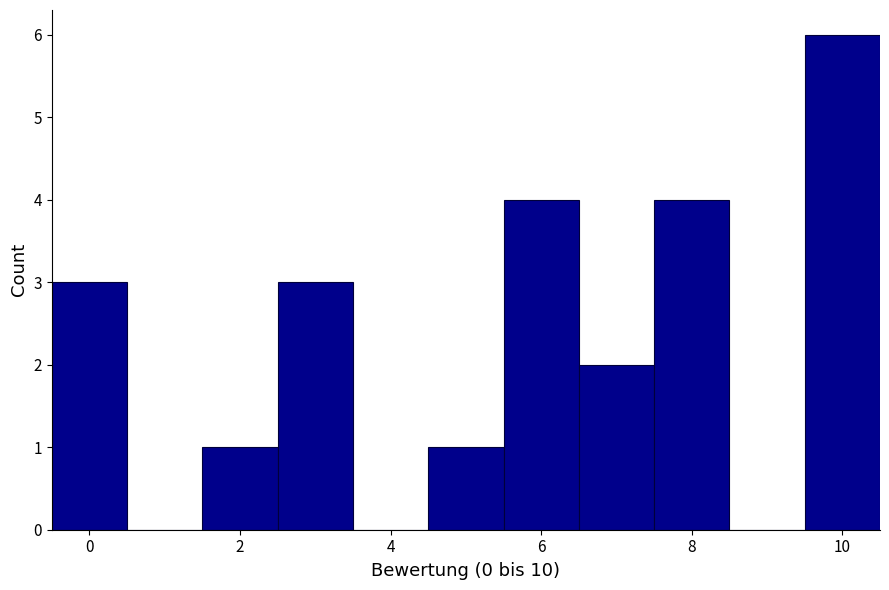

How tall is the bar that spans 7.5 to 8.5 on the x-axis? Neither the bar edges nor the heights are printed on the chart, so give them approximately, as read against the axes.

4